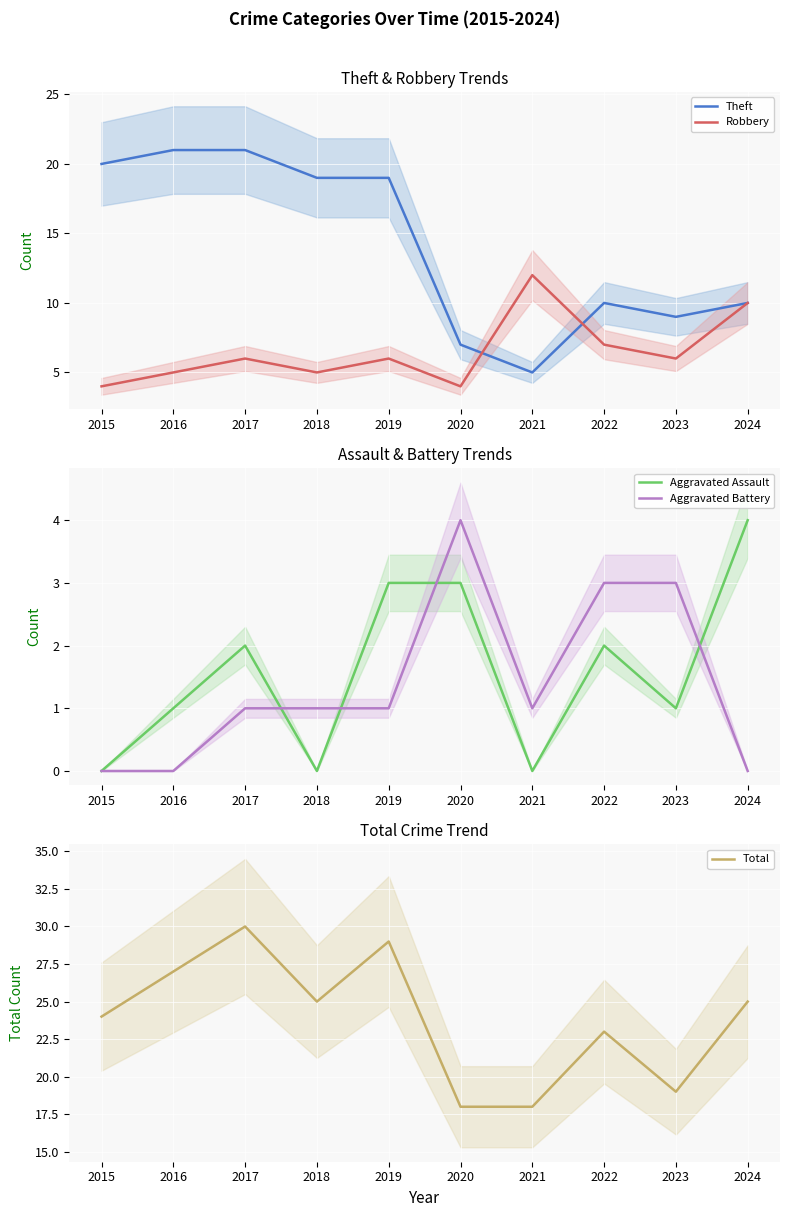

Which series has the widest spread of values?

Theft